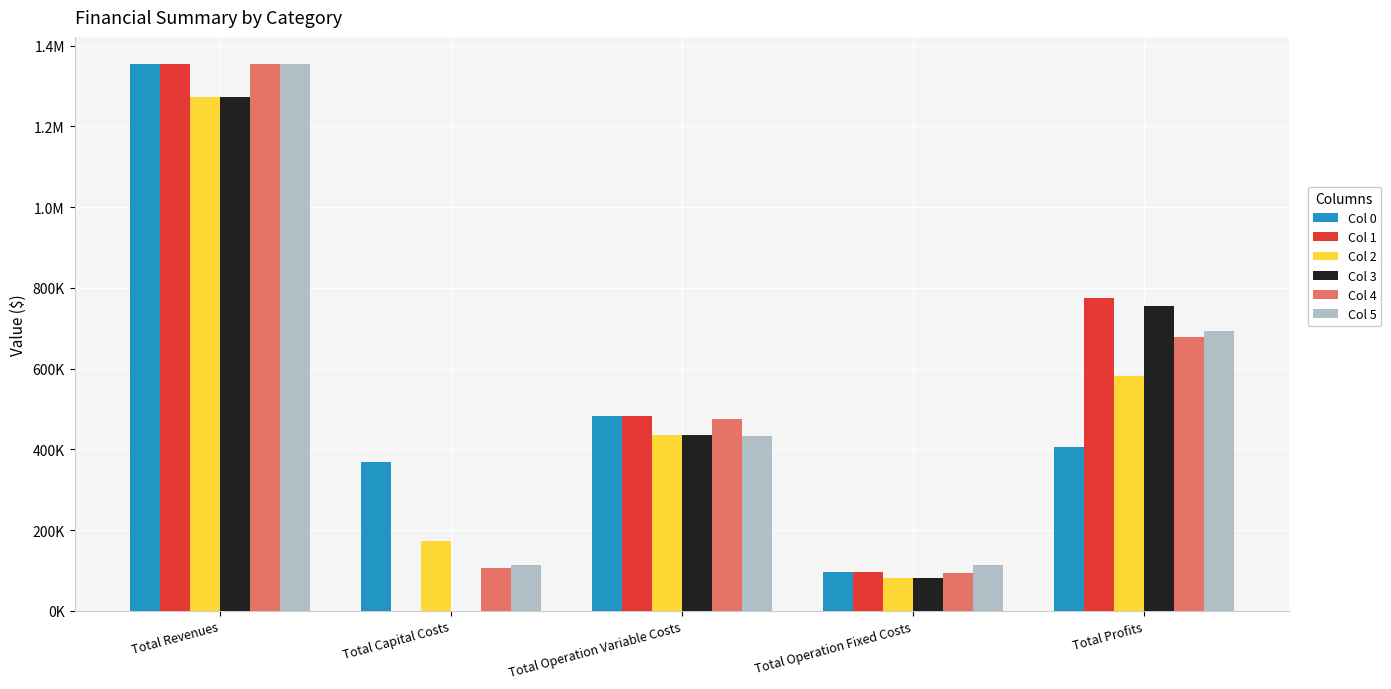

What are all the series names shown in the legend?

Col 0, Col 1, Col 2, Col 3, Col 4, Col 5